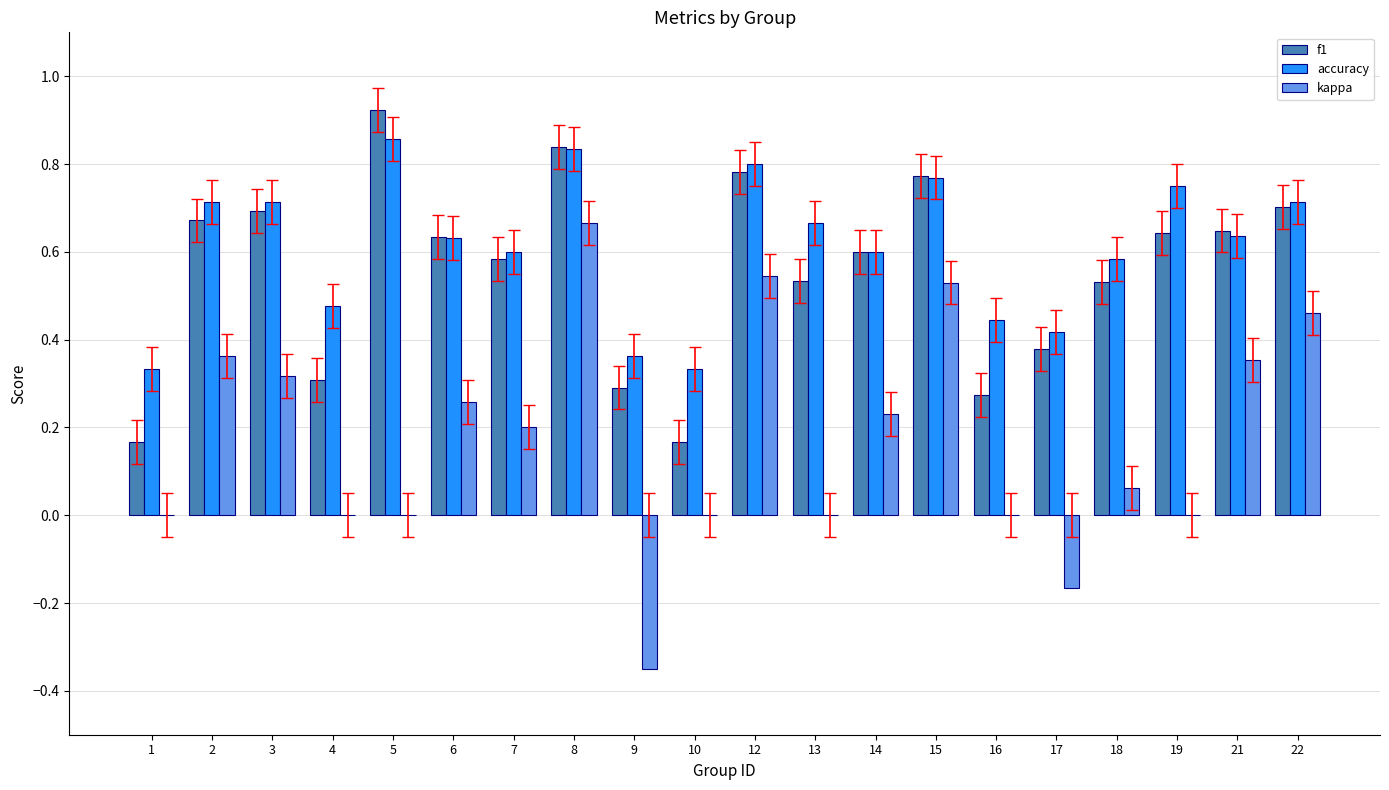

What is the sum of all kappa values?

3.5